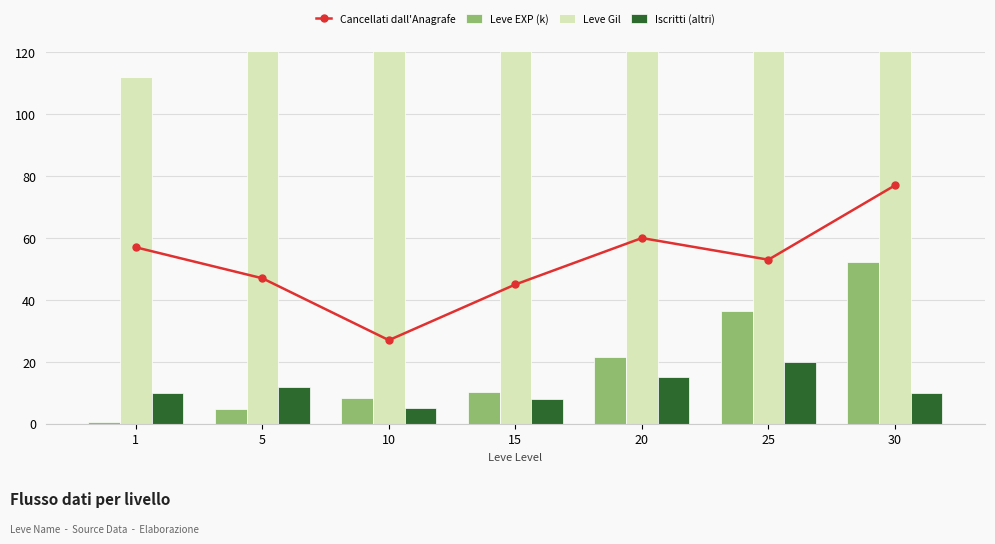

Reading left to right, transcribe all the data shown in this chart.

Cancellati dall'Anagrafe: 1=57.0	5=47.0	10=27.0	15=45.0	20=60.0	25=53.0	30=77.0
Leve EXP (k): 1=0.6	5=4.7	10=8.4	15=10.1	20=21.6	25=36.4	30=52.2
Leve Gil: 1=112.0	5=140.0	10=172.0	15=174.0	20=295.0	25=317.0	30=410.0
Iscritti (altri): 1=10.0	5=12.0	10=5.0	15=8.0	20=15.0	25=20.0	30=10.0